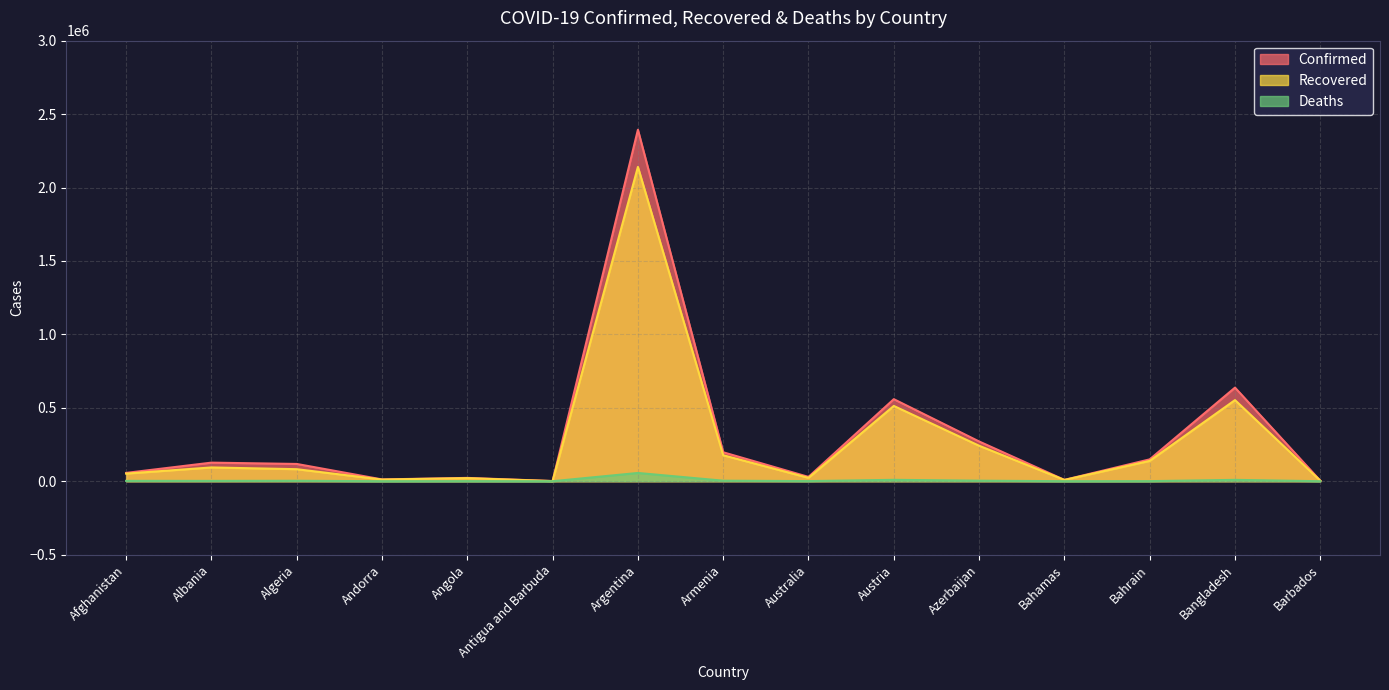

At which category does Confirmed reach its first local valley?

Andorra